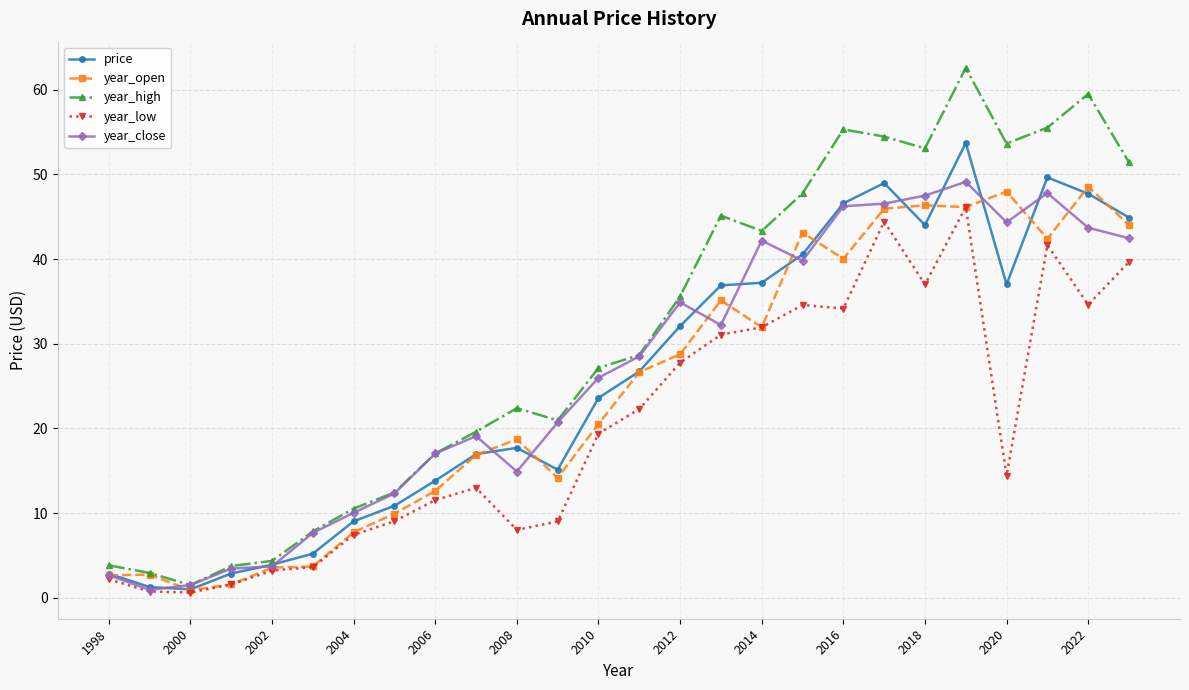

Which series has the largest range (max minus min)?

year_high